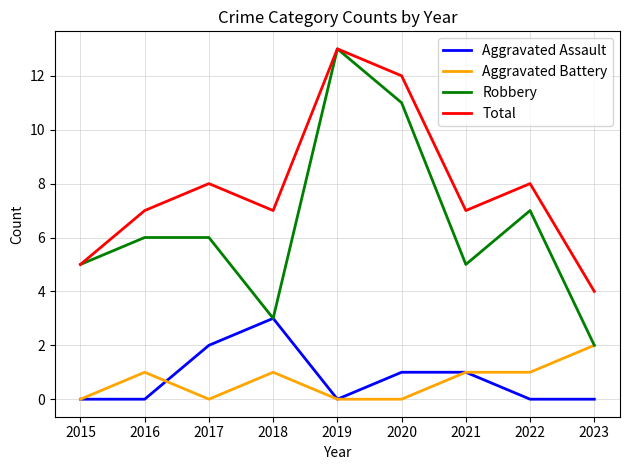

Count the Total values in the range 7 to 8.

5